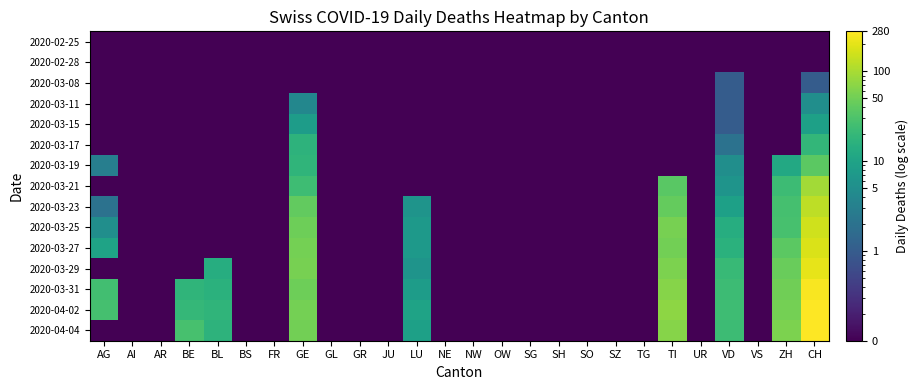

What is the smallest value displayed?

0.1